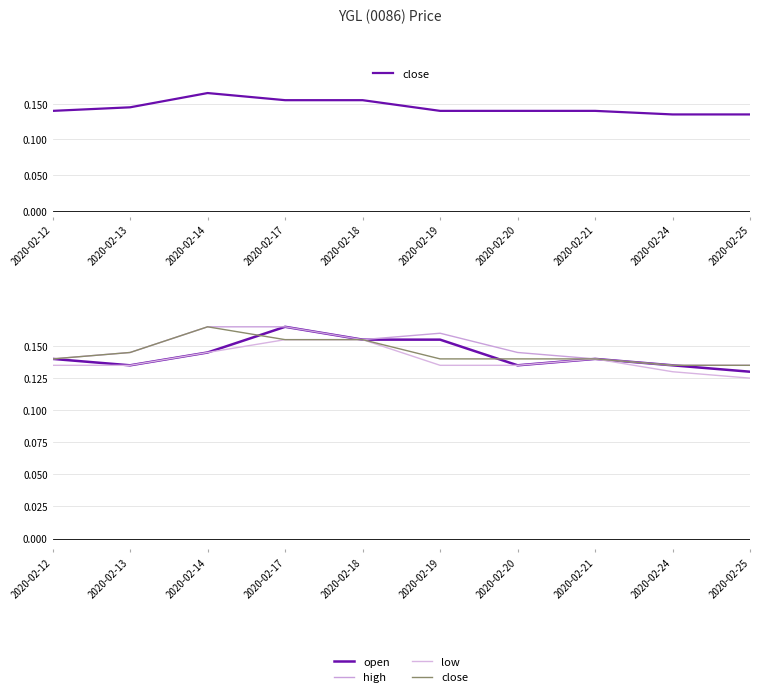

What is the greatest value displayed?

0.2